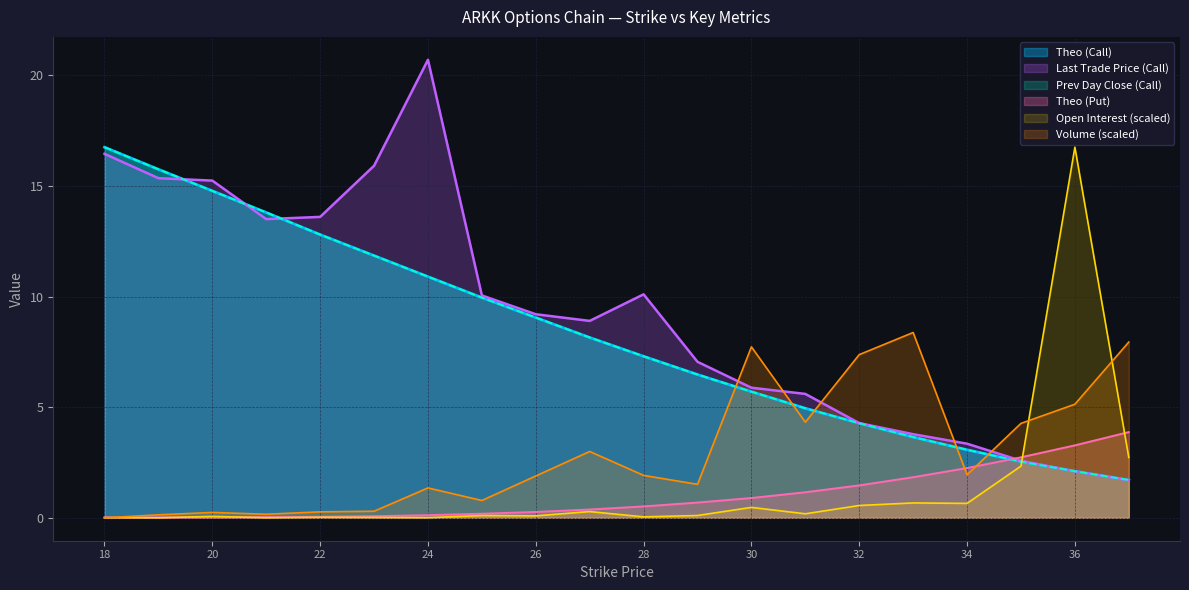

What is the value of the Volume point at the 17th from the left?

1.9